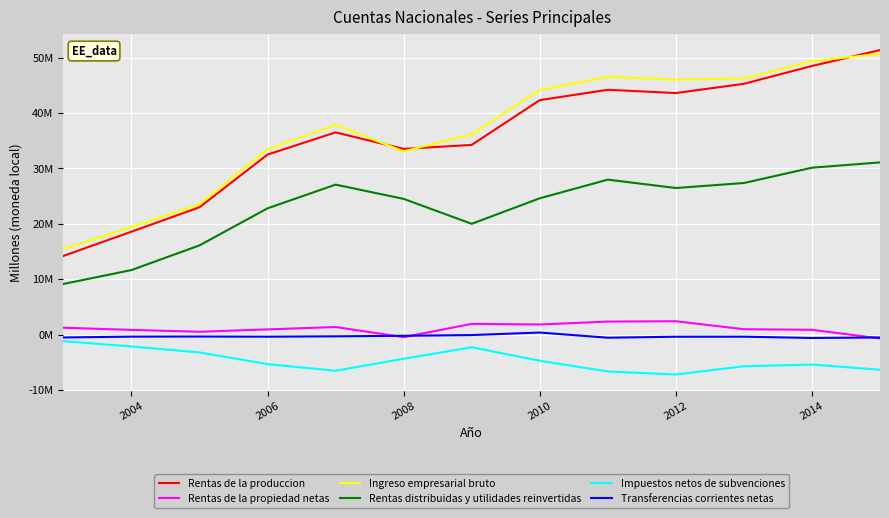

True or false: Rentas de la produccion and Rentas de la propiedad netas cross at least once.

False